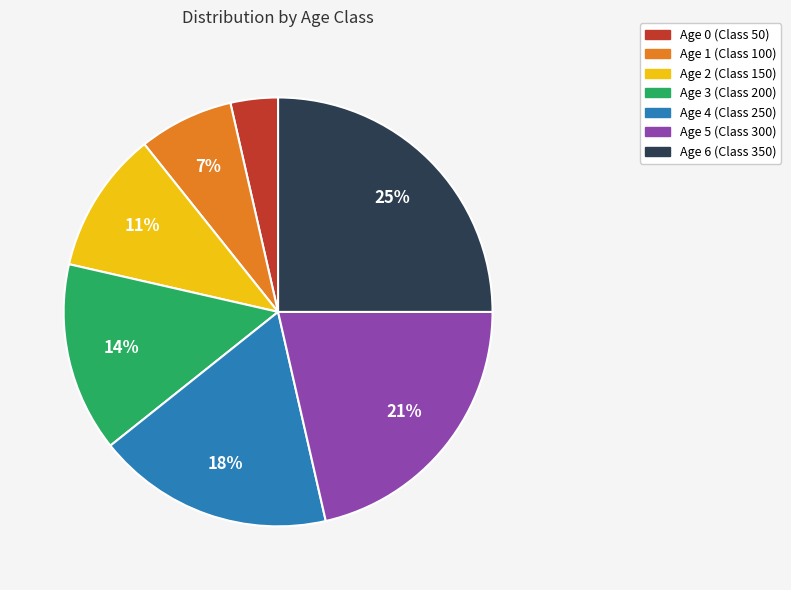

Do Age 5 (Class 300) and Age 6 (Class 350) together represent more than half of the pie?

No